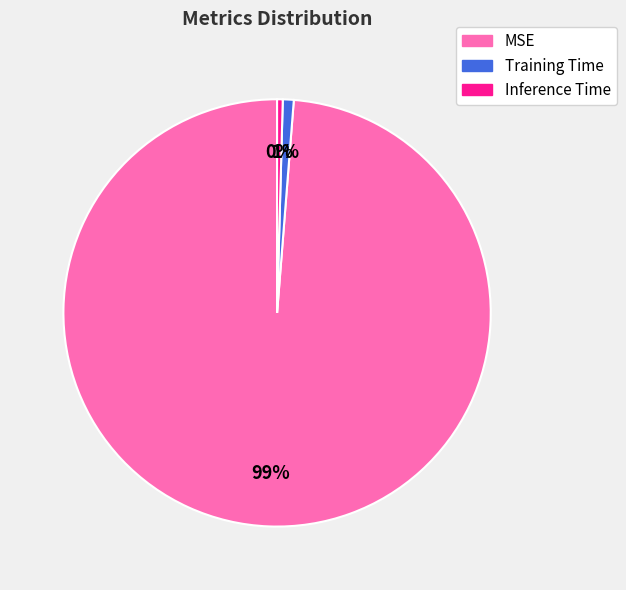

Which slice is the largest?

MSE